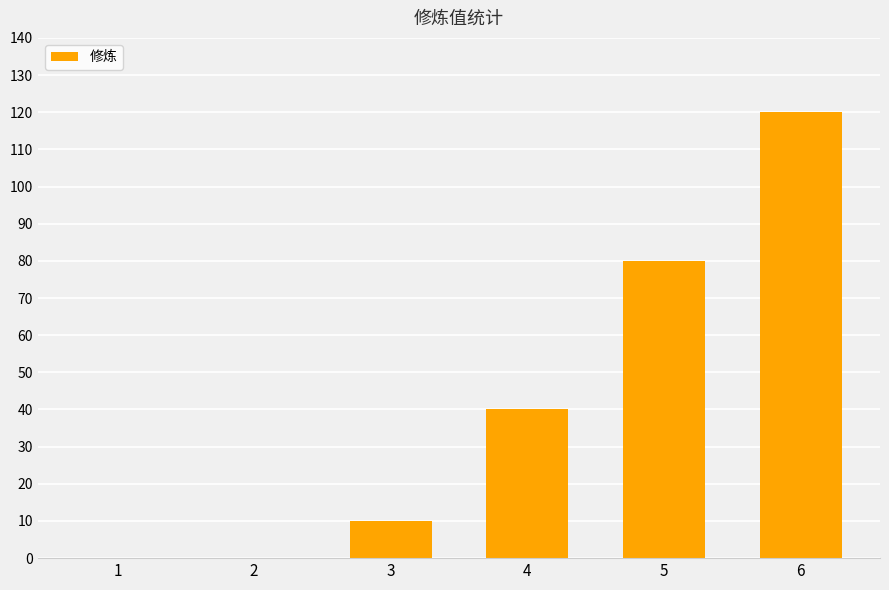

The chart shows a value of 0 at 2. True or false?

True